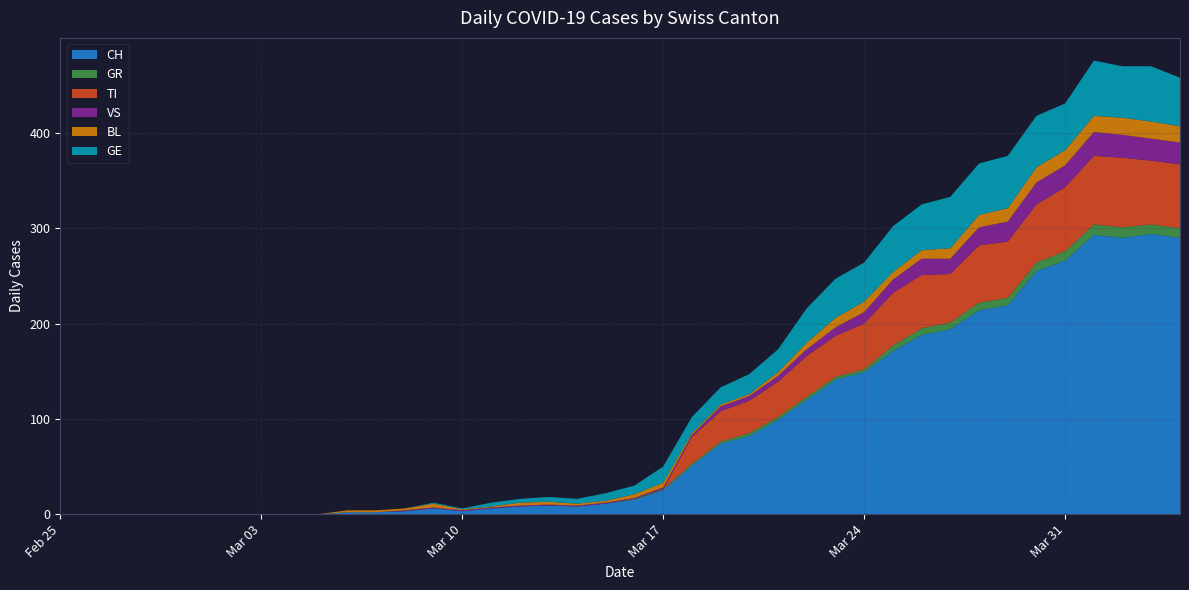

Reading left to right, extract all data points from this chart.

CH: 0	0	0	0	0	0	0	0	0	0	2	2	3	6	3	6	8	9	8	11	15	25	51	74	82	99	120	141	149	171	188	194	214	219	255	266	293	290	294	290
GR: 0	0	0	0	0	0	0	0	0	0	0	0	0	0	0	0	0	0	0	0	1	1	2	2	3	3	3	3	3	6	7	7	8	8	9	10	11	11	10	10
TI: 0	0	0	0	0	0	0	0	0	0	0	0	0	0	0	0	0	0	0	0	0	0	28	32	34	37	43	43	48	55	56	51	60	59	61	67	72	73	67	67
VS: 0	0	0	0	0	0	0	0	0	0	0	0	1	1	1	1	1	1	1	1	1	2	2	5	5	6	7	9	12	14	17	16	19	21	23	23	25	24	23	23
BL: 0	0	0	0	0	0	0	0	0	0	2	2	2	4	1	1	3	3	2	2	4	5	2	2	2	4	7	10	11	8	9	11	13	14	16	16	17	18	18	17
GE: 0	0	0	0	0	0	0	0	0	0	0	0	0	1	1	4	4	5	5	8	9	17	17	18	21	24	36	41	41	48	48	54	54	55	54	49	58	54	58	51